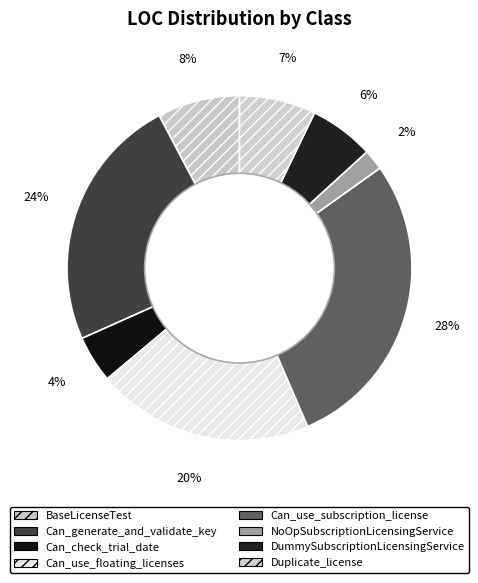

Do DummySubscriptionLicensingService and NoOpSubscriptionLicensingService together represent more than half of the pie?

No